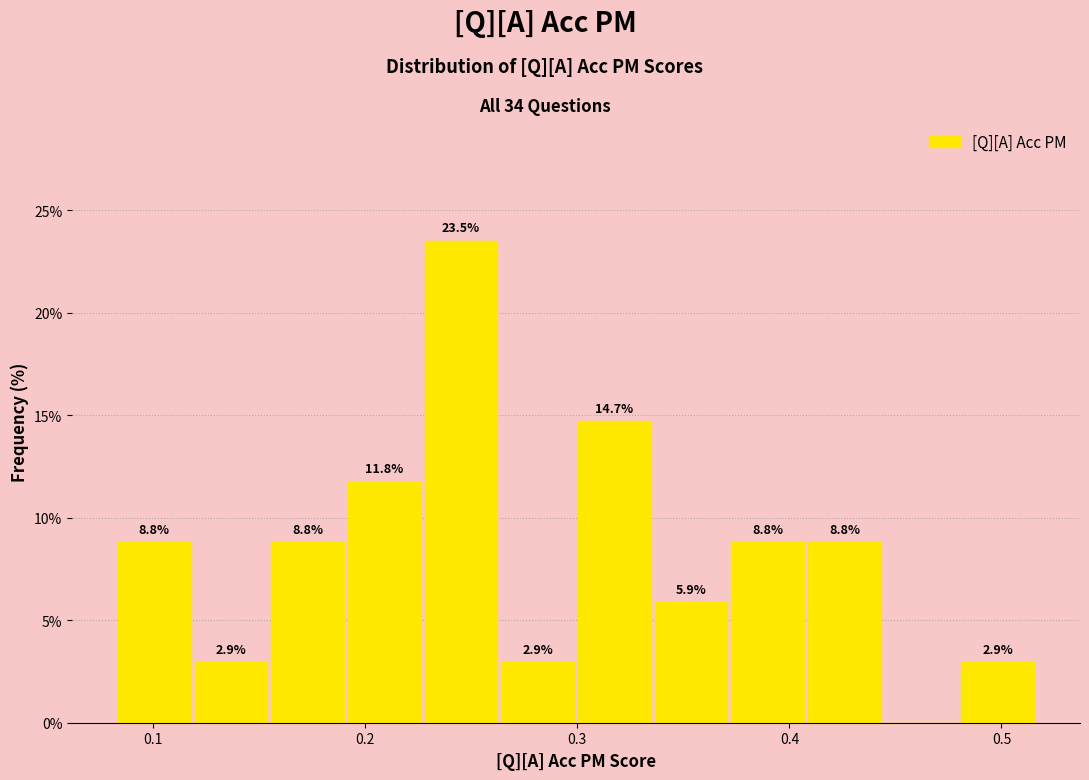

Around what value on the x-axis is the tallest bar? Give the approximate position of its centre, as read against the axis.

0.25